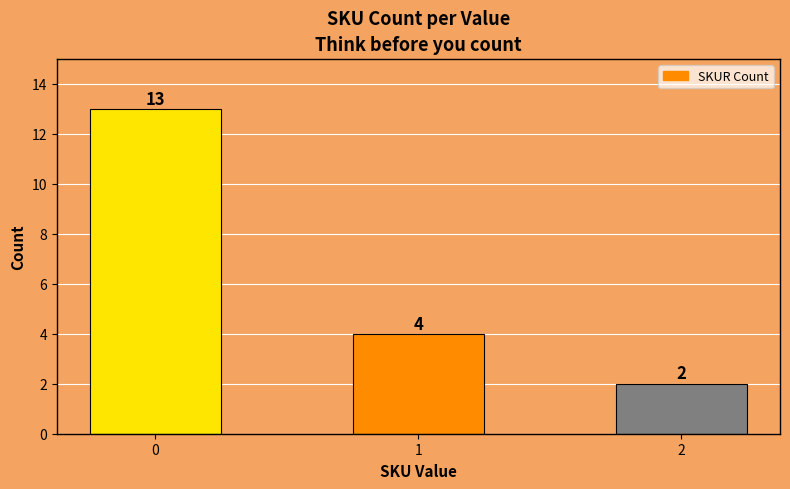

What is the value of the 1st bar from the left?

13